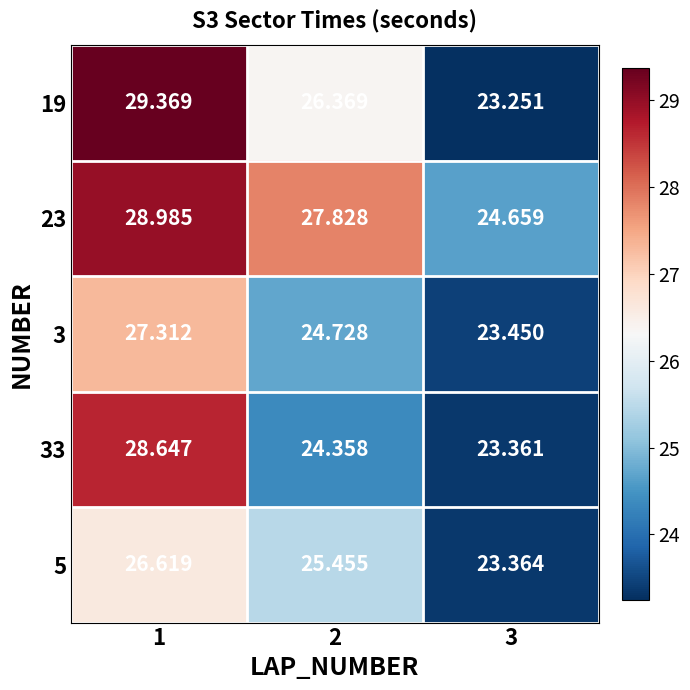

Is the value of 5 at 2 greater than the value of 3 at 3?

Yes